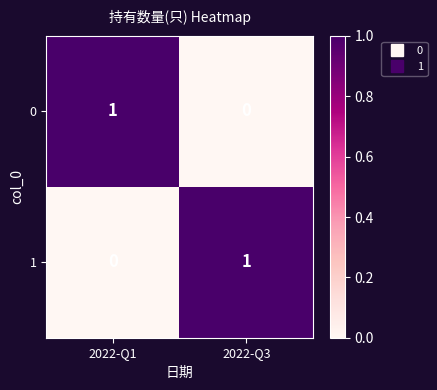

What is the total value across all series at 2022-Q1?

1